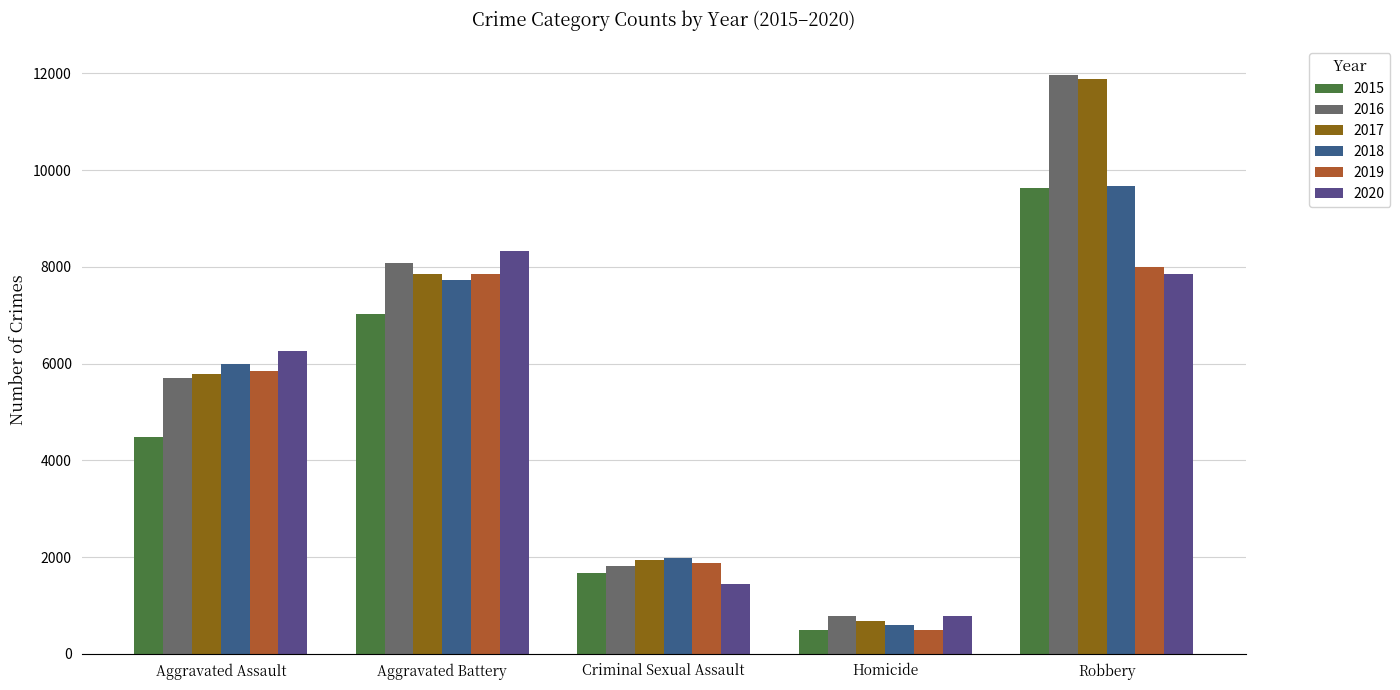

At which category does the chart reach its peak across all series?

Robbery